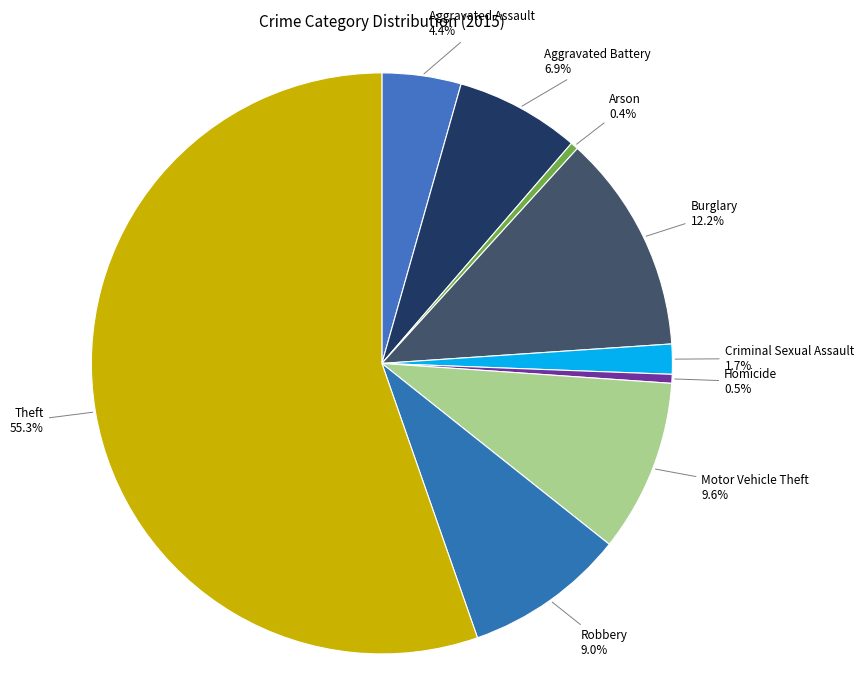

What portion of the pie excludes Homicide?

99.5%